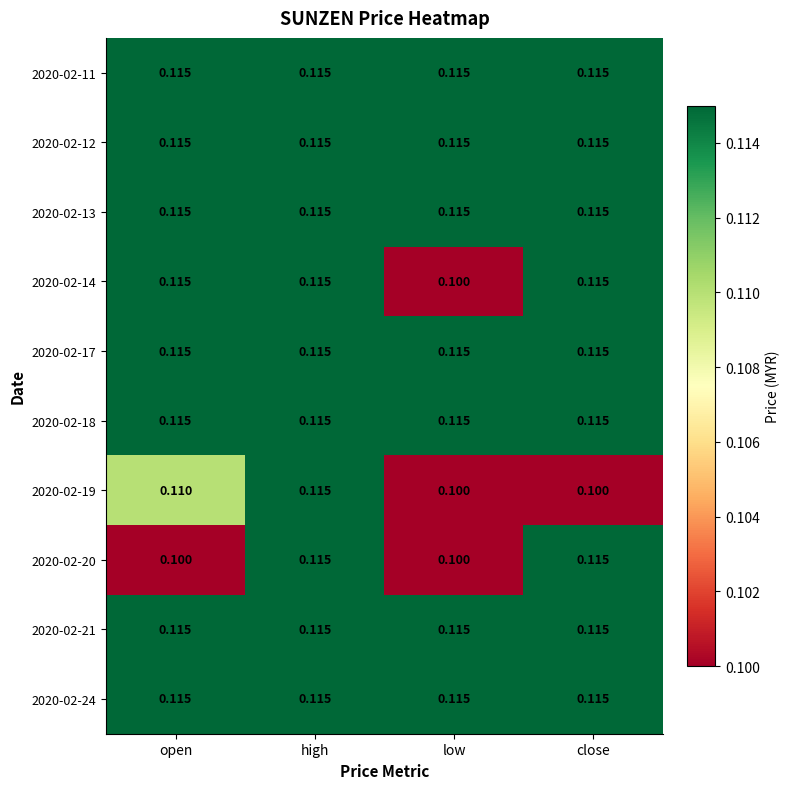

At which category is the sum across all series the highest?

high